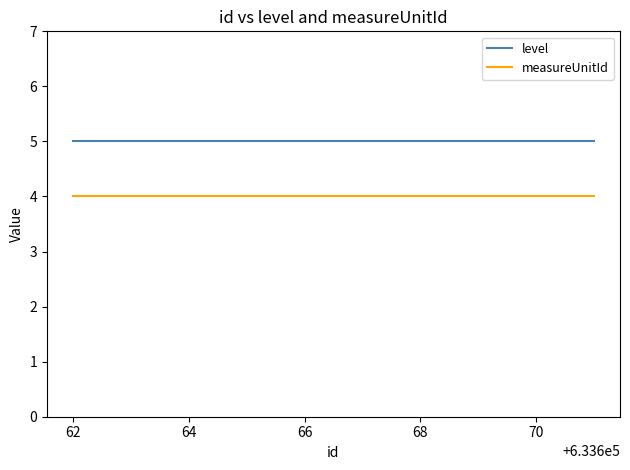

List the series in order of their peak value, lowest first.

measureUnitId, level